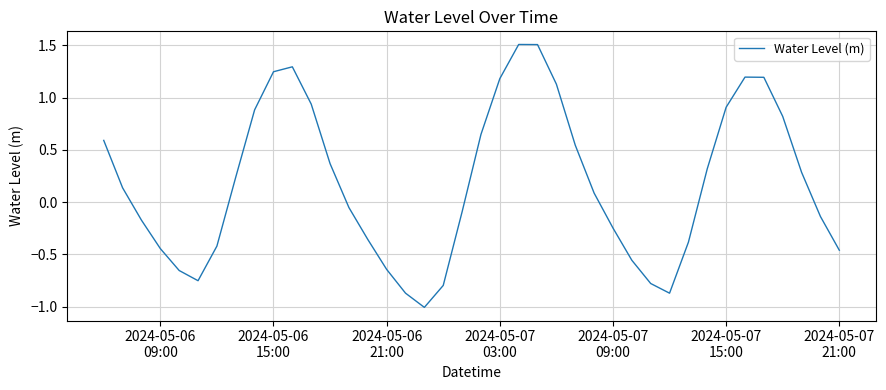

Count the number of values greater than 0.

21